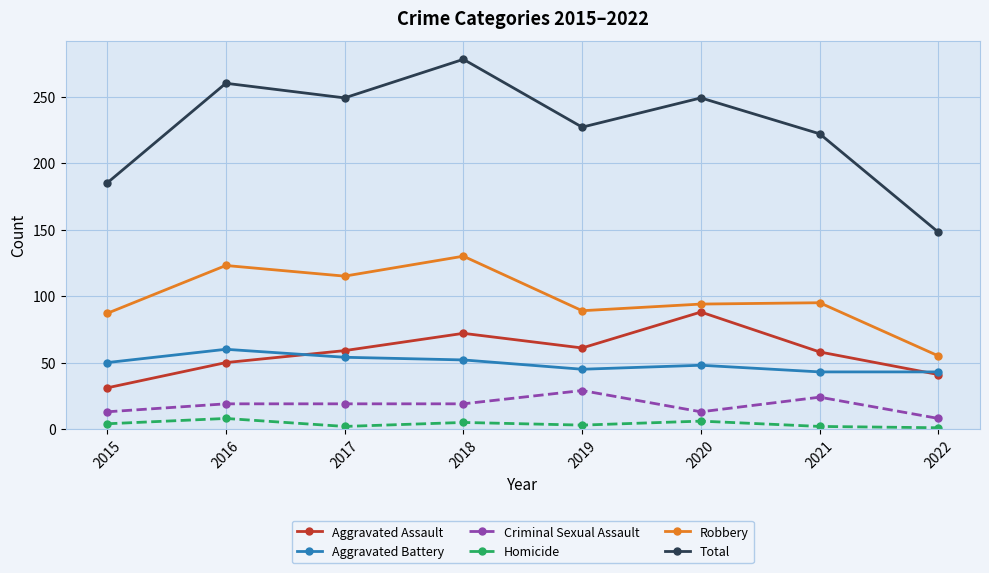

Rank the series at 2018 from lowest to highest value.

Homicide, Criminal Sexual Assault, Aggravated Battery, Aggravated Assault, Robbery, Total